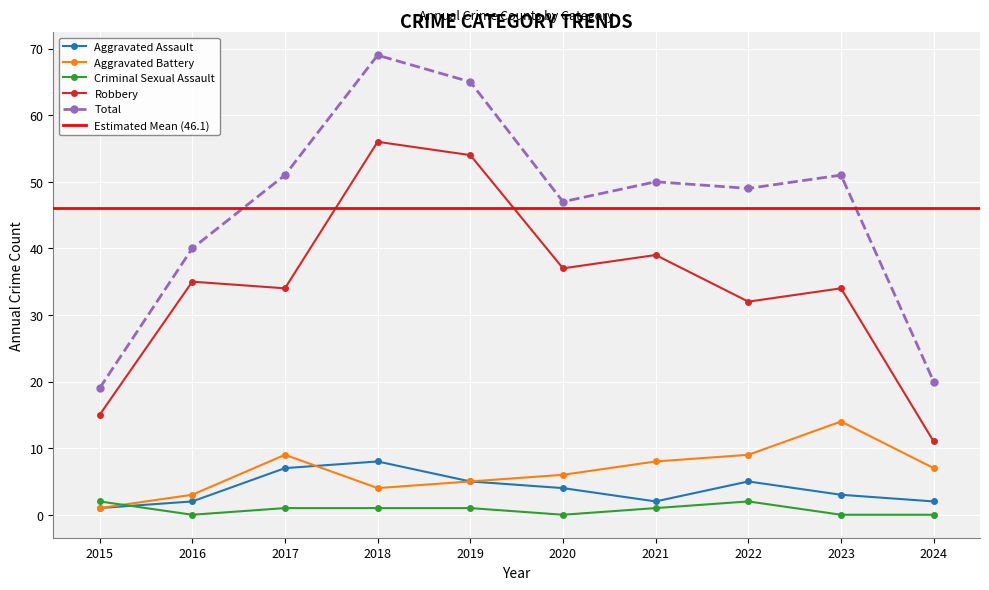

The Aggravated Assault series shows 8 at 2018. True or false?

True